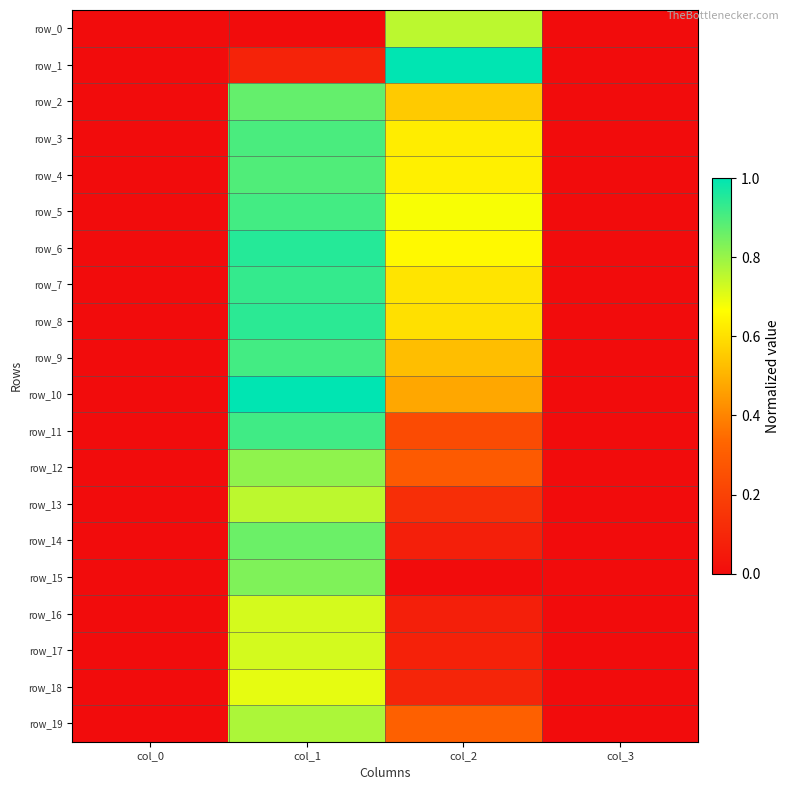

Reading right to left, transcribe all the data shown in this chart.

row_0: col_3=0.0	col_2=0.8	col_1=0.0	col_0=0.0
row_1: col_3=0.0	col_2=1.0	col_1=0.1	col_0=0.0
row_2: col_3=0.0	col_2=0.6	col_1=0.9	col_0=0.0
row_3: col_3=0.0	col_2=0.6	col_1=0.9	col_0=0.0
row_4: col_3=0.0	col_2=0.6	col_1=0.9	col_0=0.0
row_5: col_3=0.0	col_2=0.7	col_1=0.9	col_0=0.0
row_6: col_3=0.0	col_2=0.7	col_1=0.9	col_0=0.0
row_7: col_3=0.0	col_2=0.6	col_1=0.9	col_0=0.0
row_8: col_3=0.0	col_2=0.6	col_1=0.9	col_0=0.0
row_9: col_3=0.0	col_2=0.5	col_1=0.9	col_0=0.0
row_10: col_3=0.0	col_2=0.5	col_1=1.0	col_0=0.0
row_11: col_3=0.0	col_2=0.2	col_1=0.9	col_0=0.0
row_12: col_3=0.0	col_2=0.3	col_1=0.8	col_0=0.0
row_13: col_3=0.0	col_2=0.1	col_1=0.8	col_0=0.0
row_14: col_3=0.0	col_2=0.1	col_1=0.9	col_0=0.0
row_15: col_3=0.0	col_2=0.0	col_1=0.8	col_0=0.0
row_16: col_3=0.0	col_2=0.1	col_1=0.7	col_0=0.0
row_17: col_3=0.0	col_2=0.1	col_1=0.7	col_0=0.0
row_18: col_3=0.0	col_2=0.1	col_1=0.7	col_0=0.0
row_19: col_3=0.0	col_2=0.3	col_1=0.8	col_0=0.0